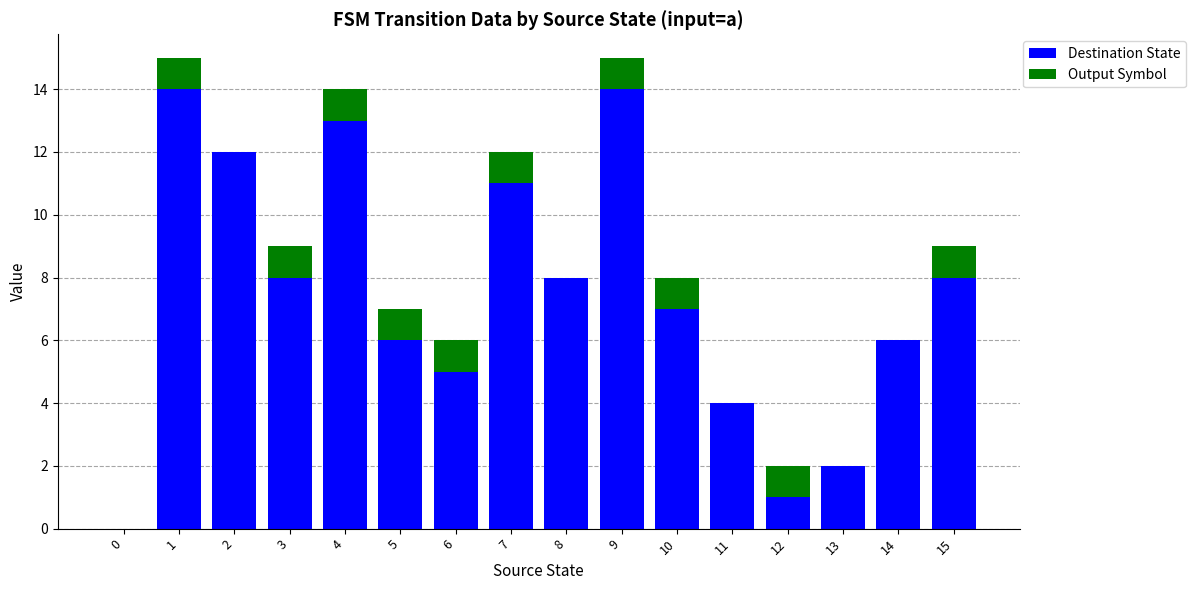

What is the highest value of the Destination State series?

14